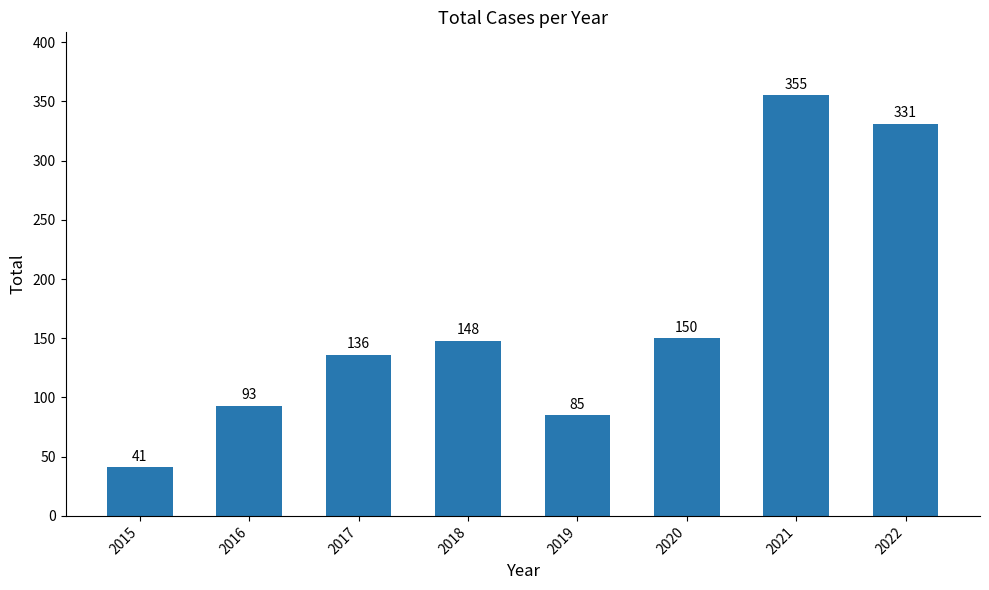

What is the smallest value displayed?

41